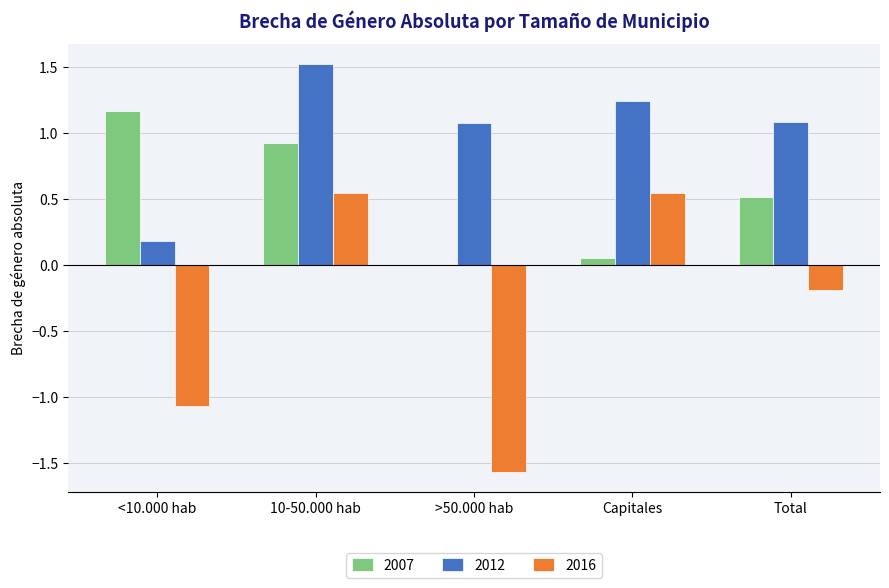

Where does the 2012 series first go above 1?

10-50.000 hab